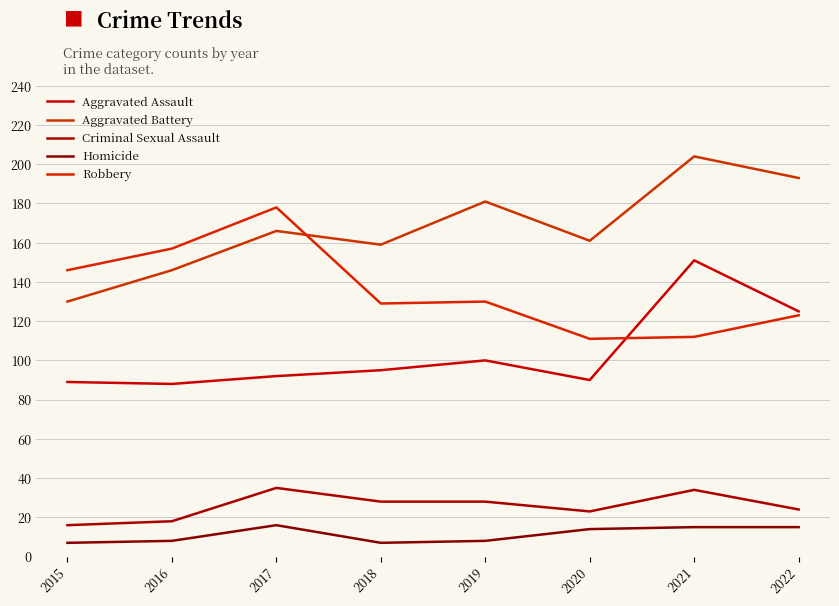

True or false: Robbery has more than 1 points higher than both neighbors.

True